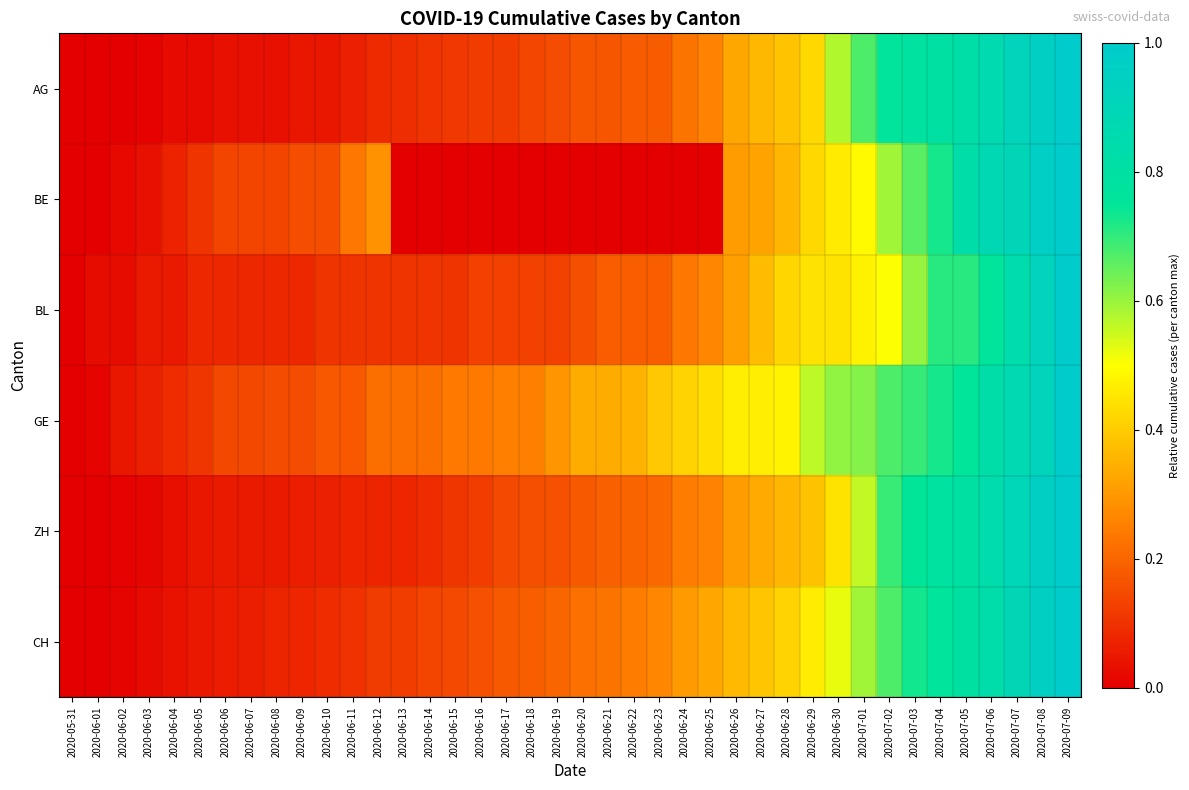

Rank the series by their maximum value, from lowest to highest.

AG, BE, BL, GE, ZH, CH